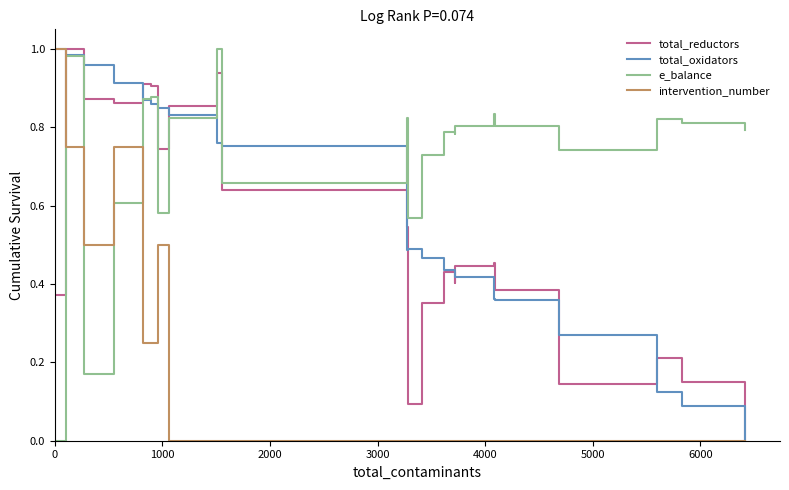

Which series has the largest total across all categories?

e_balance